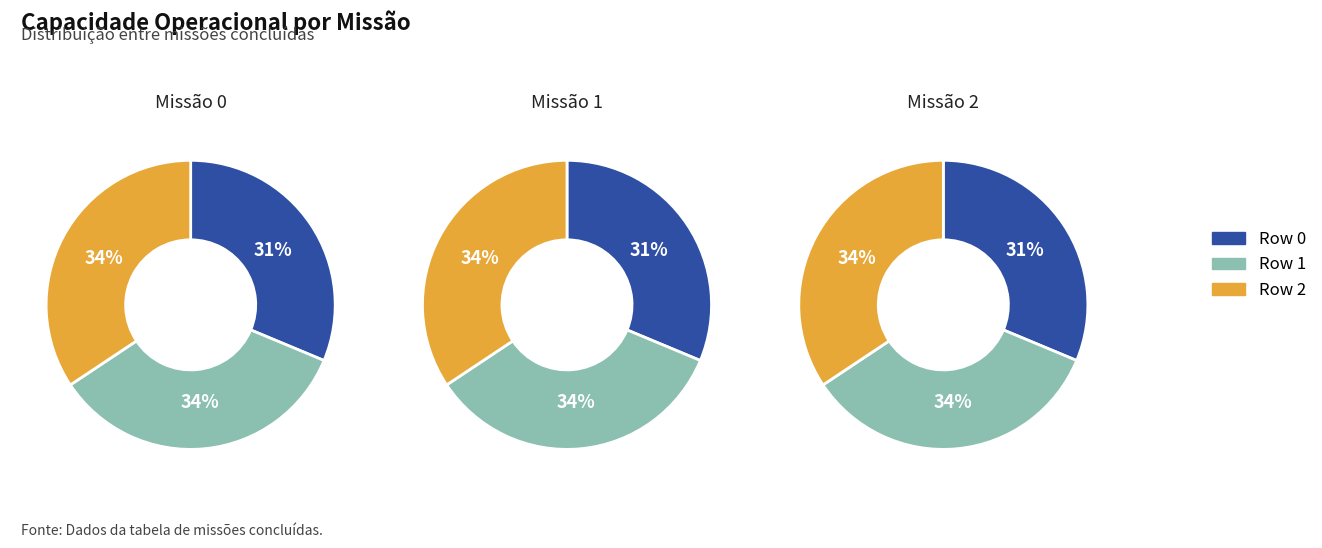

Count the number of slices in the pie.

3